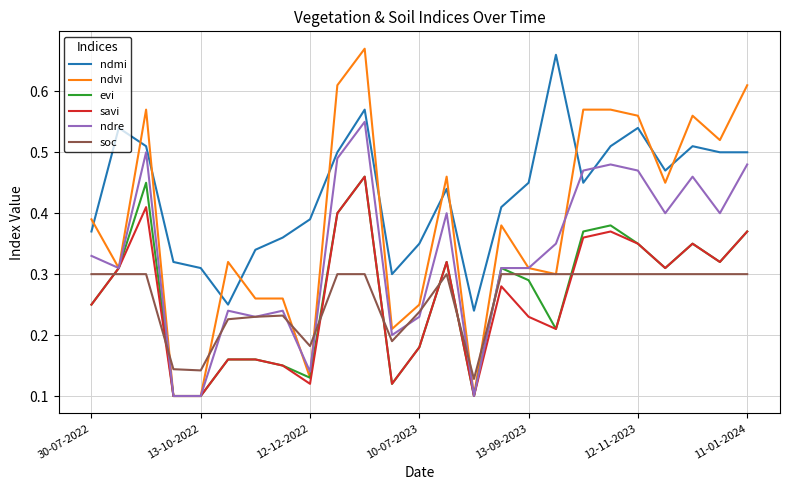

Which series has the widest spread of values?

ndvi